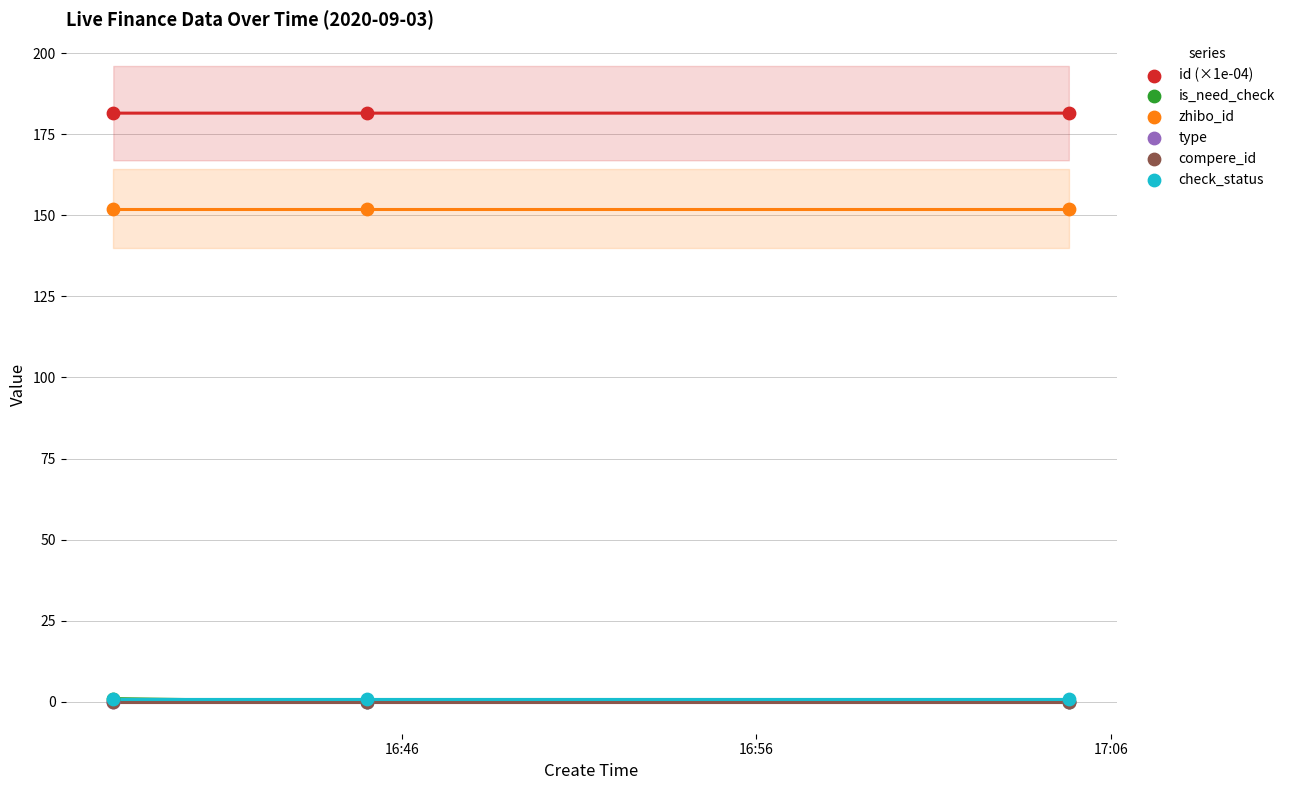

Which series has the widest spread of Y values?

is_need_check